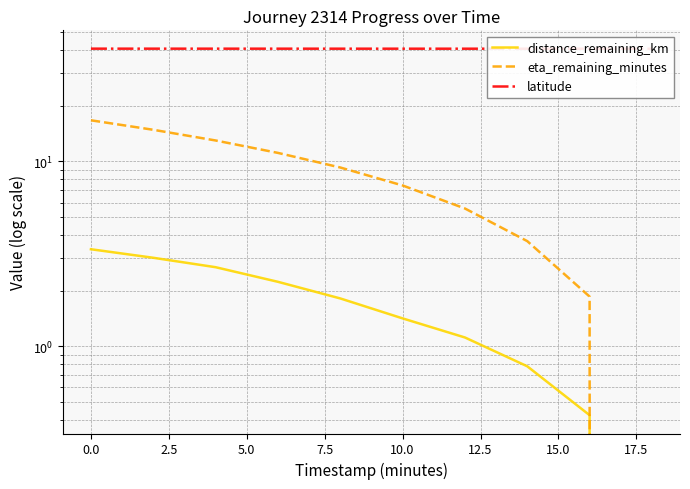

Which series has the largest range (max minus min)?

eta_remaining_minutes